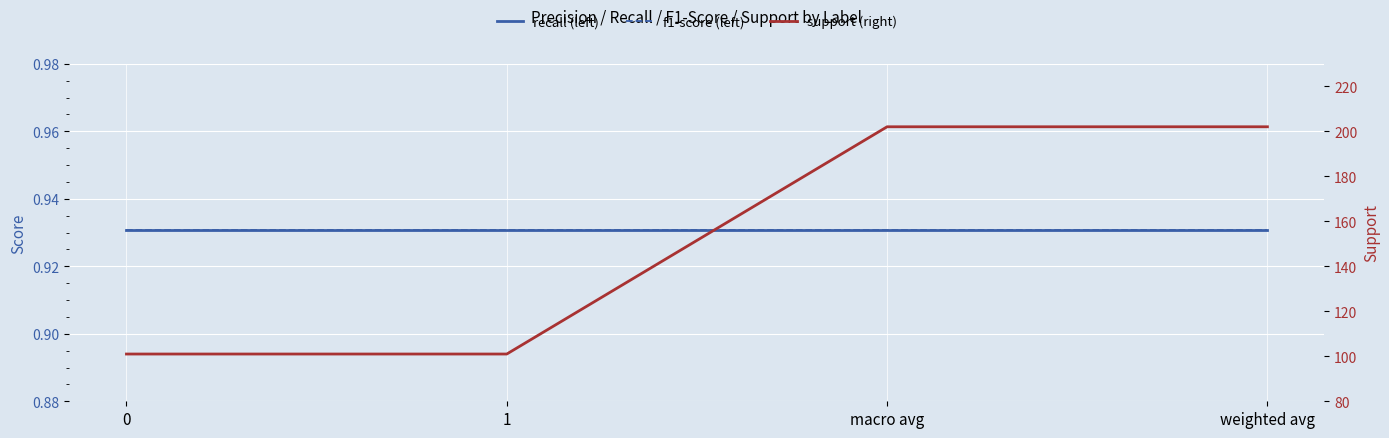

True or false: recall (left) has more than 2 interior local peaks.

False